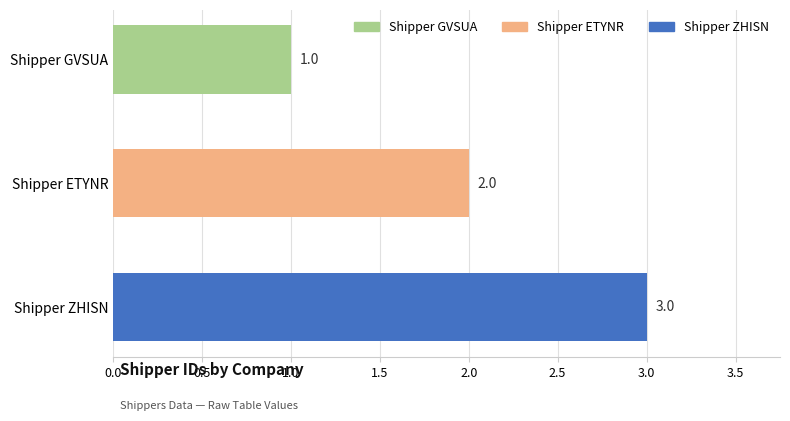

How many data points are less than 2?

1